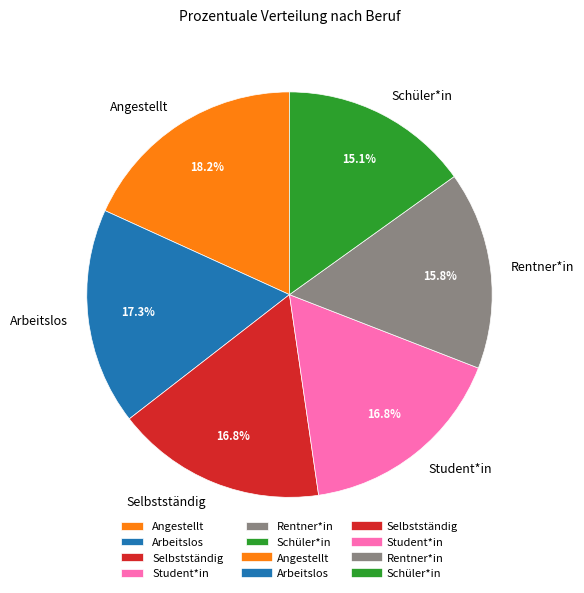

To the nearest percent, what is the difference between the Angestellt and Rentner*in slice percentages?

2%